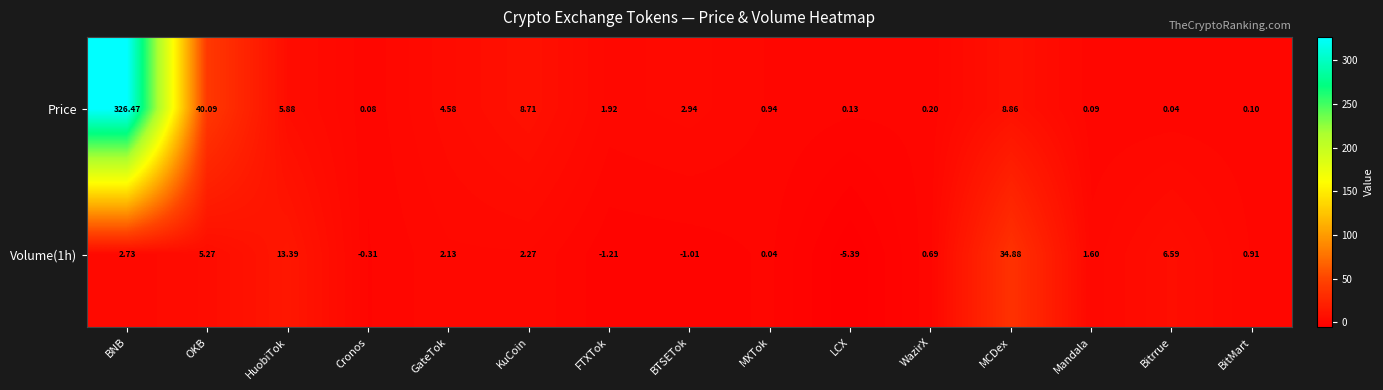

At which label is Volume(1h) closest to 14?

HuobiTok